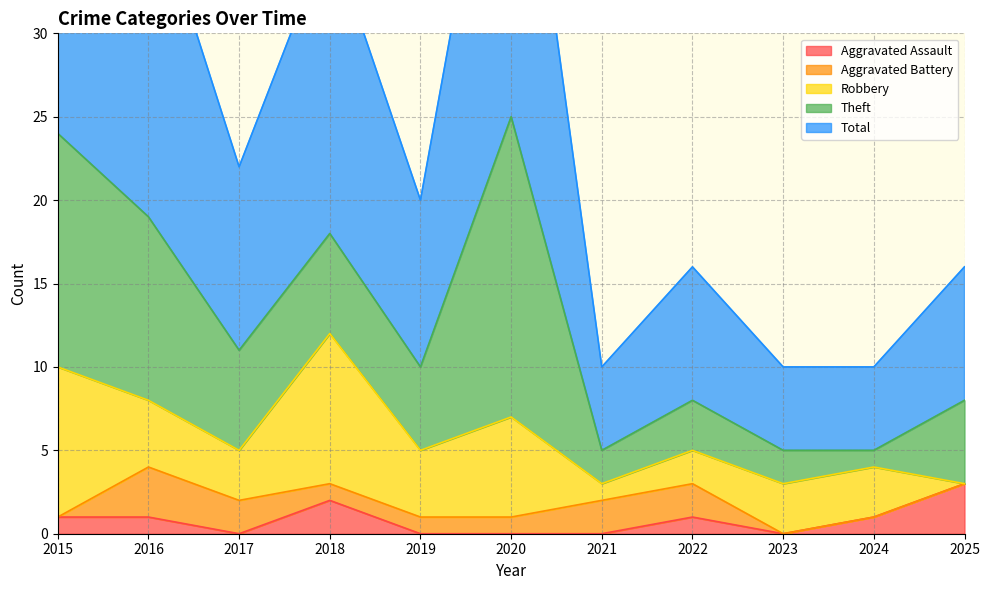

What are all the series names shown in the legend?

Aggravated Assault, Aggravated Battery, Robbery, Theft, Total